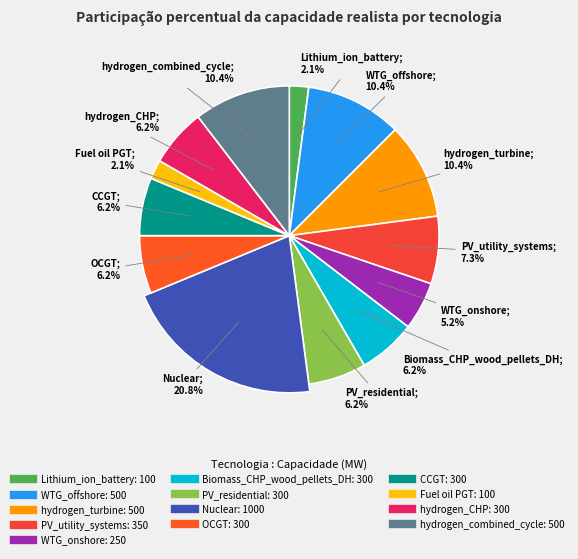

Is it true that Biomass_CHP_wood_pellets_DH is 6% of the pie?

True